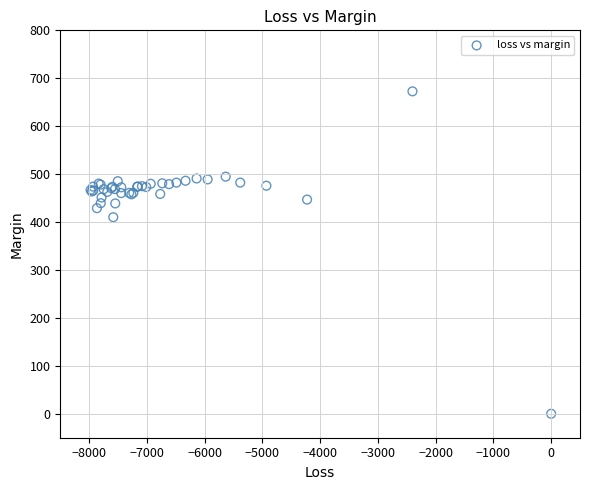

What Y value in the scatter plot is closest to 336?

410.1